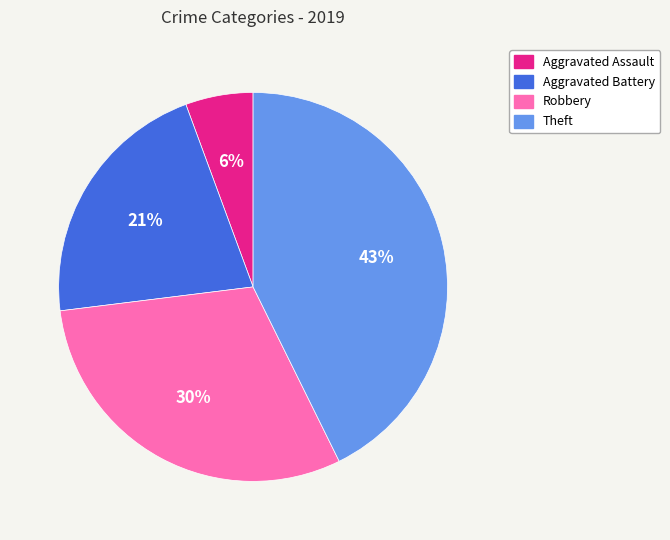

To the nearest percent, what is the average slice percentage?

25%